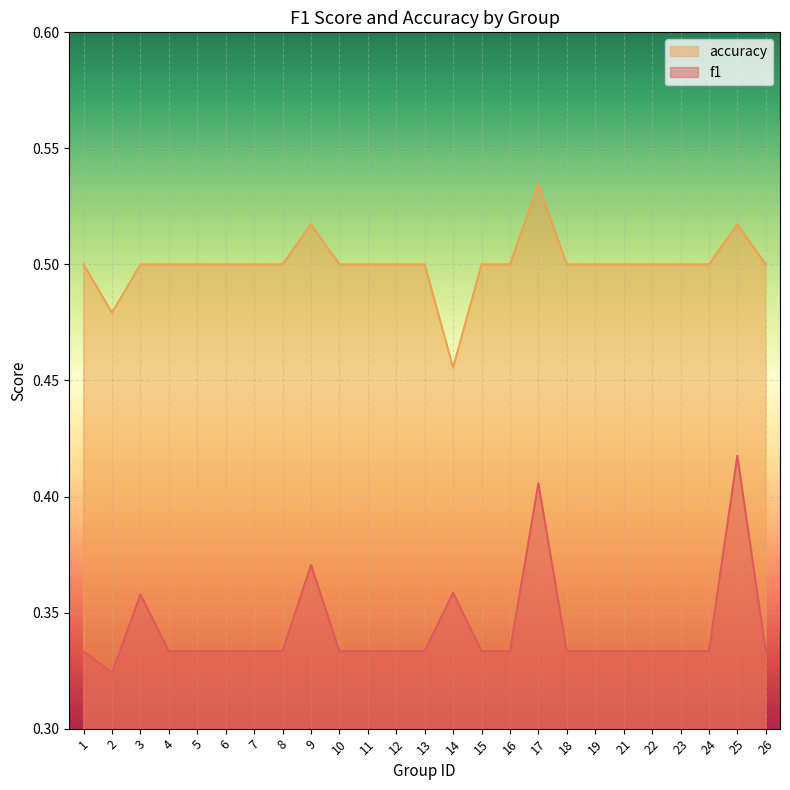

At which category is the sum across all series the highest?

17